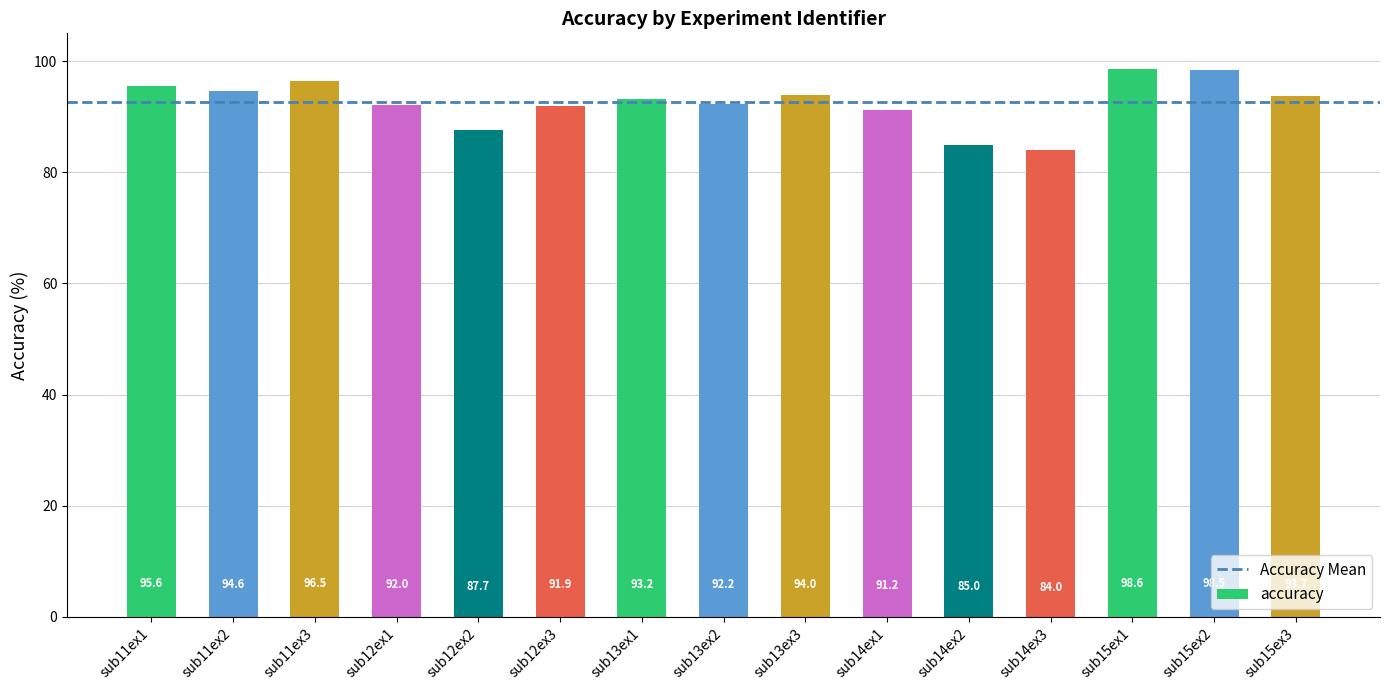

List the labels in order of value, smallest first.

sub14ex3, sub14ex2, sub12ex2, sub14ex1, sub12ex3, sub12ex1, sub13ex2, sub13ex1, sub15ex3, sub13ex3, sub11ex2, sub11ex1, sub11ex3, sub15ex2, sub15ex1